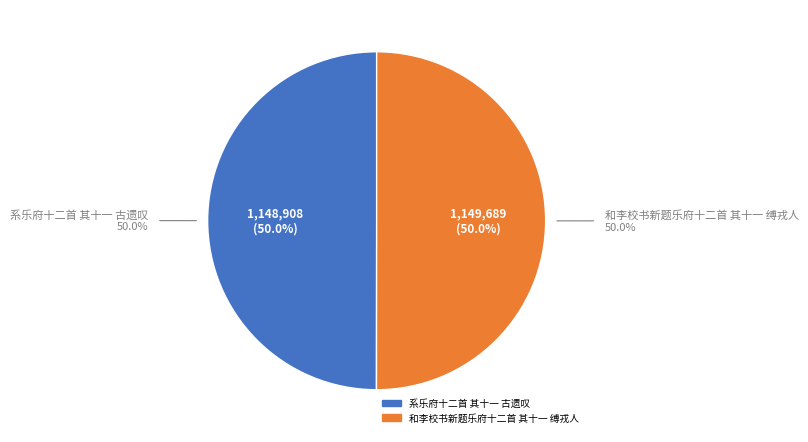

To the nearest percent, what portion does 系乐府十二首 其十一 古遗叹 represent?

50%